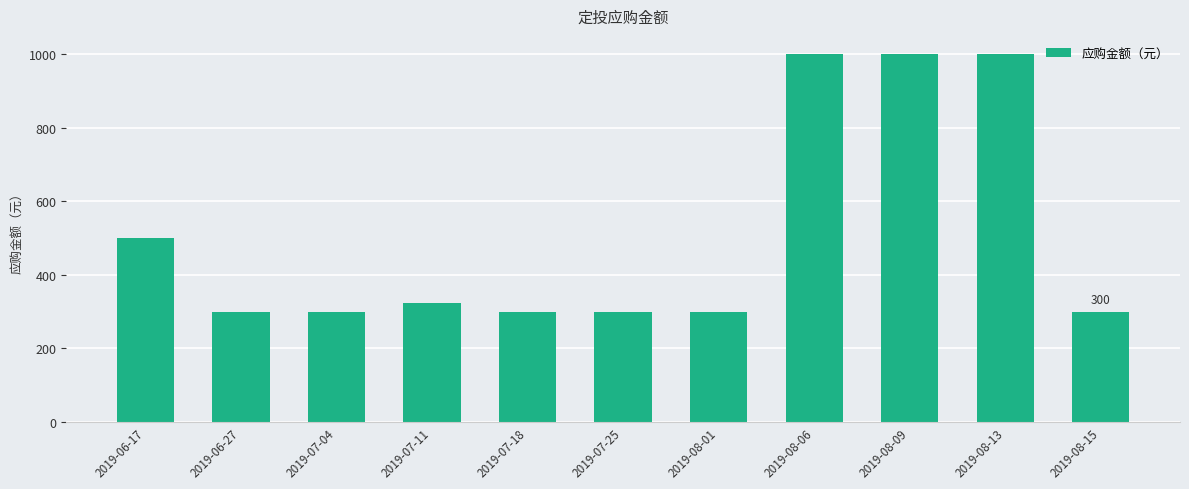

The value at 2019-08-06 is 384. True or false?

False